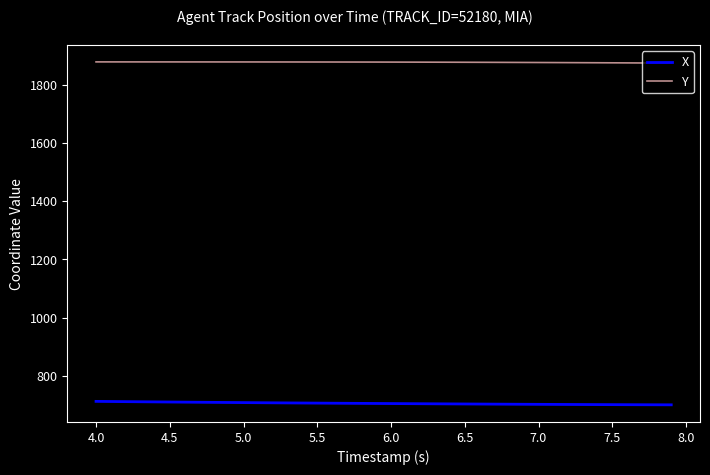

How many lines are shown in the chart?

2